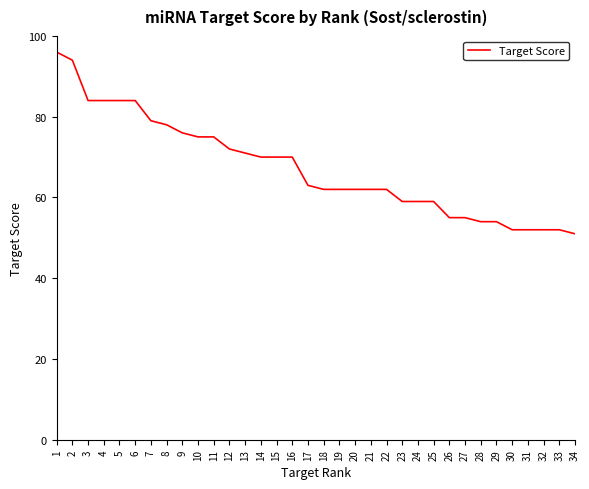

How many lines are shown in the chart?

1